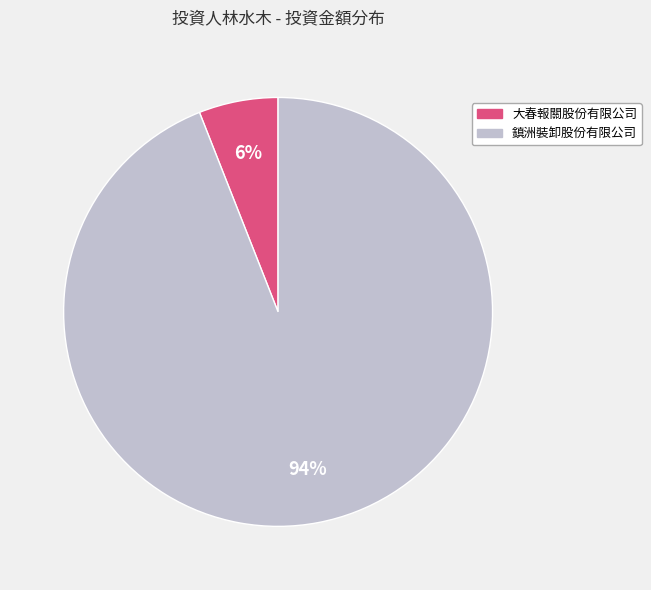

Do 大春報關股份有限公司 and 鎮洲裝卸股份有限公司 together represent more than half of the pie?

Yes